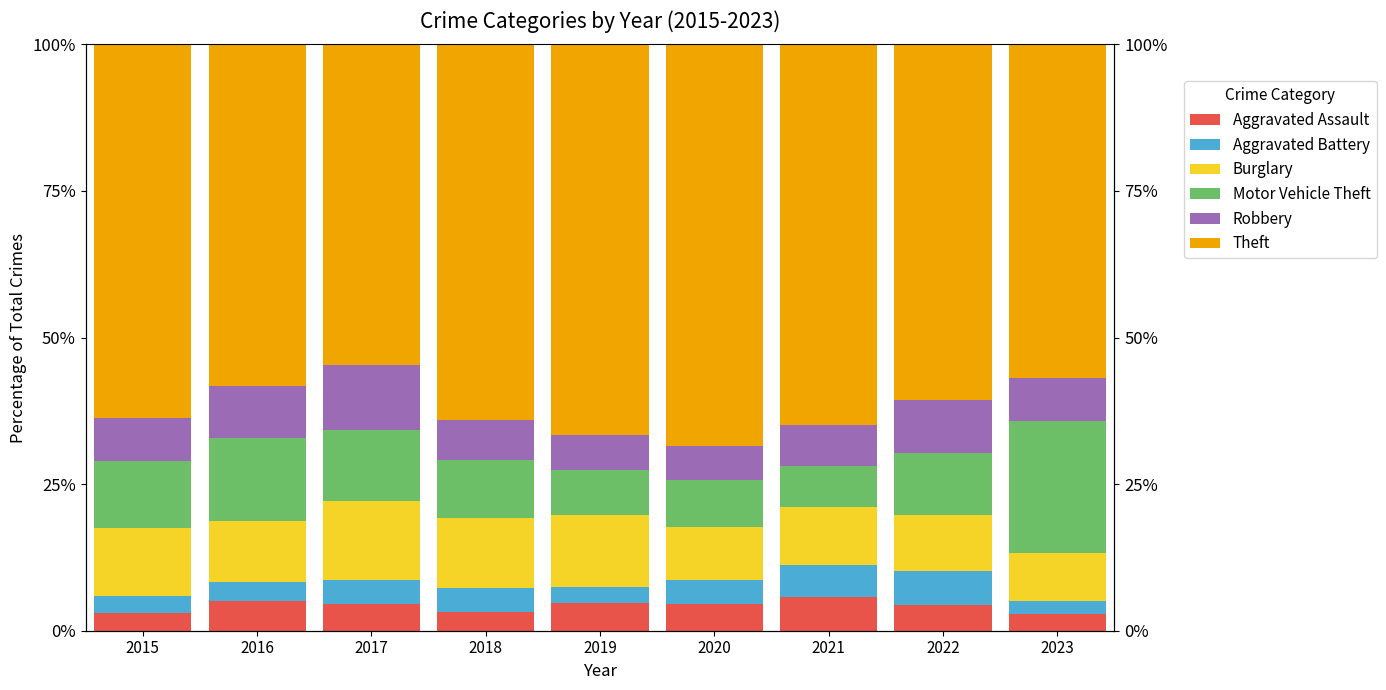

What is the spread (max minus min) of values at 2019?

63.9